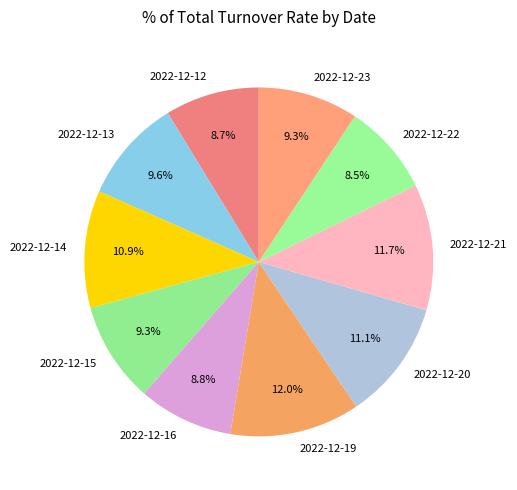

To the nearest percent, what is the average slice percentage?

10%